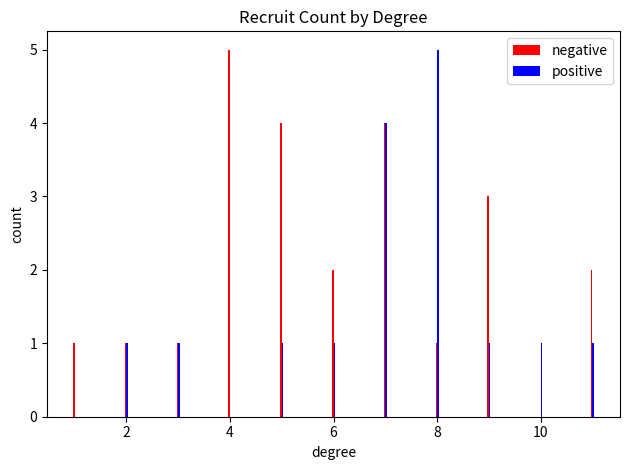

What is the maximum value shown in the chart?

5